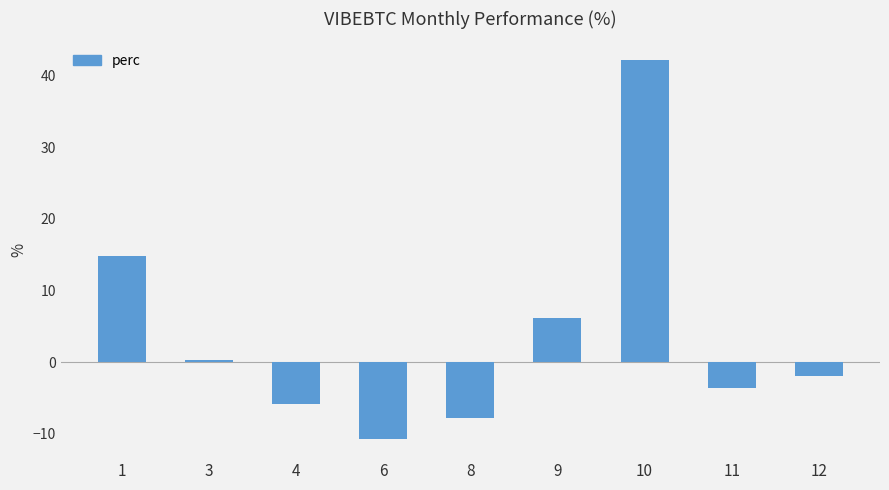

What is the value of the 2nd bar from the left?

0.2